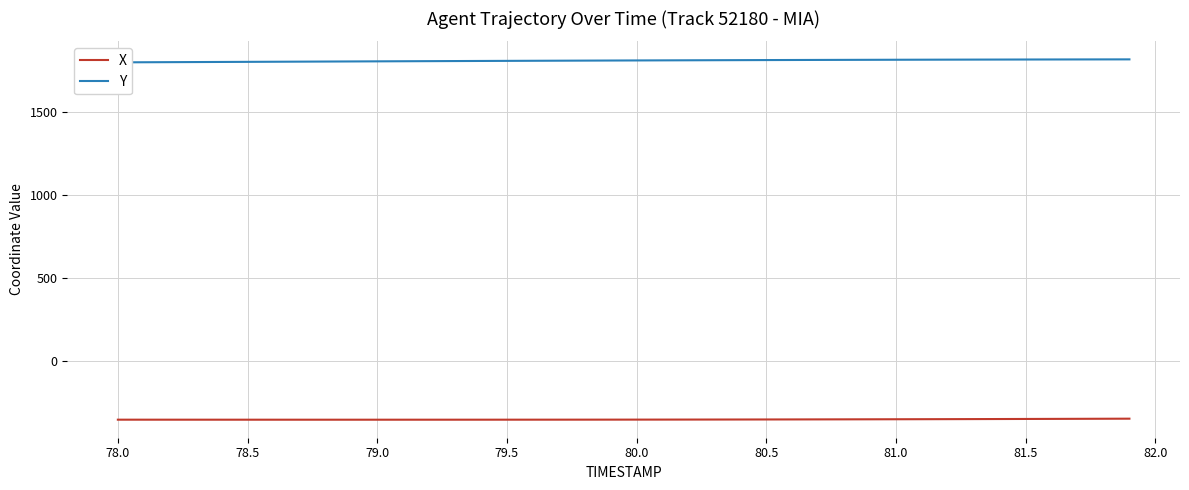

The value of X at 79.5 is -94.1. True or false?

False